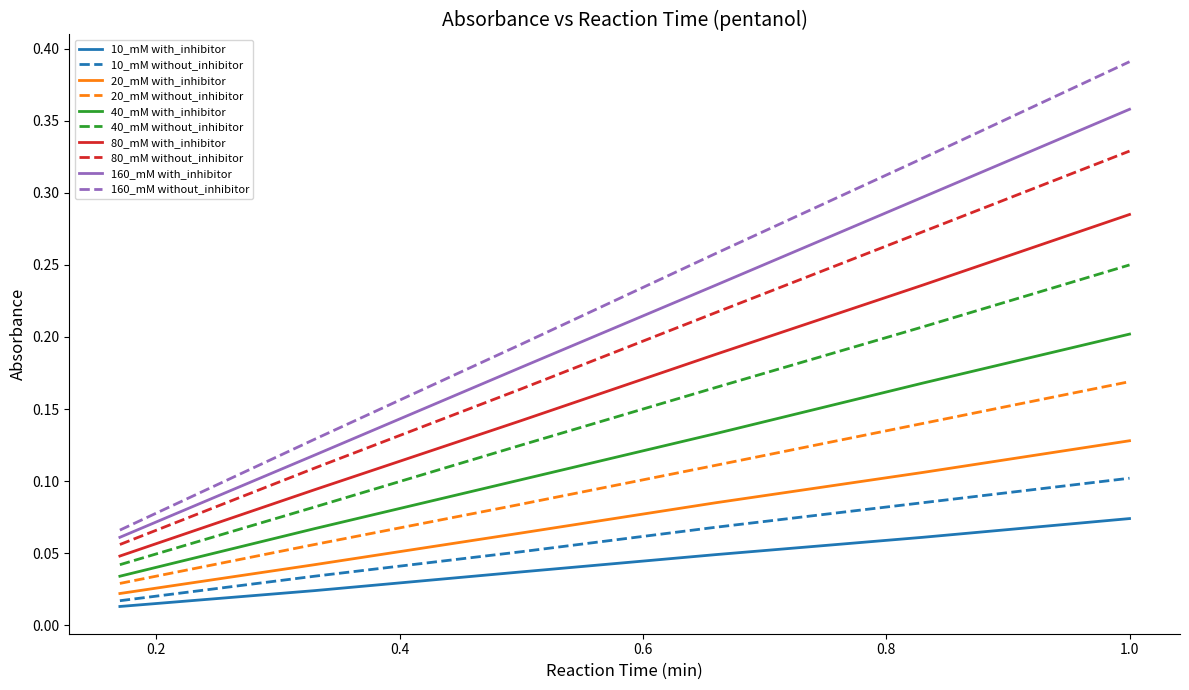

True or false: 40_mM without_inhibitor and 10_mM with_inhibitor intersect in this chart.

False